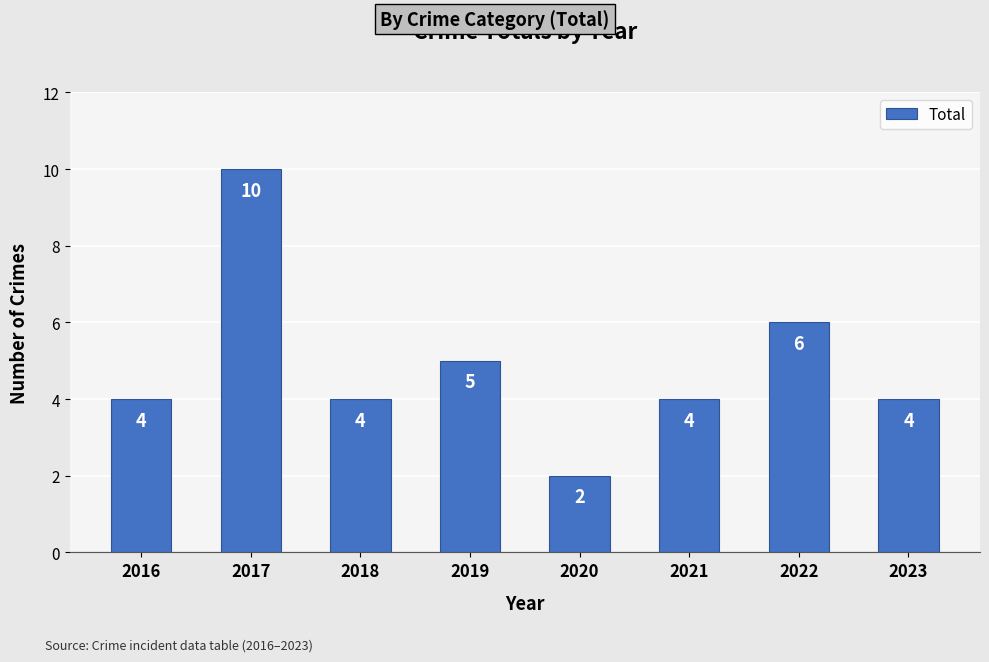

What is the sum of all values?

39